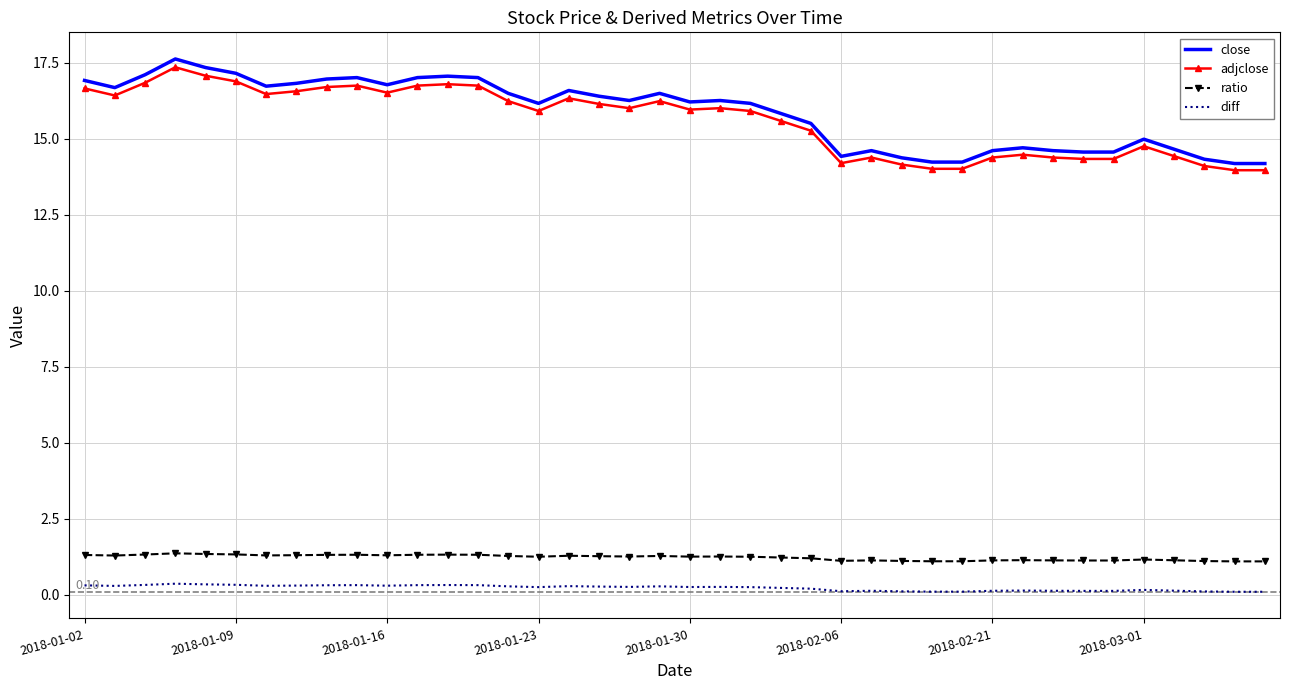

True or false: ratio and diff intersect in this chart.

False